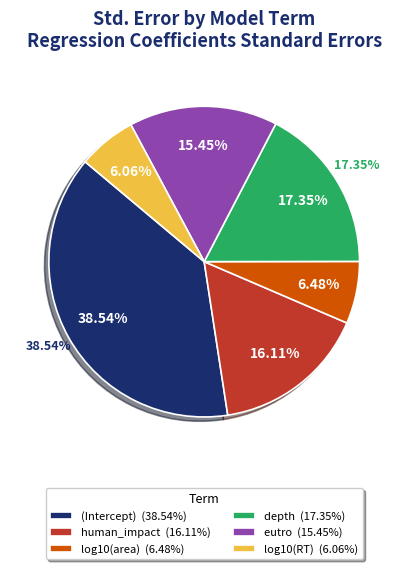

To the nearest percent, what is the difference between the log10(area) and depth slice percentages?

11%